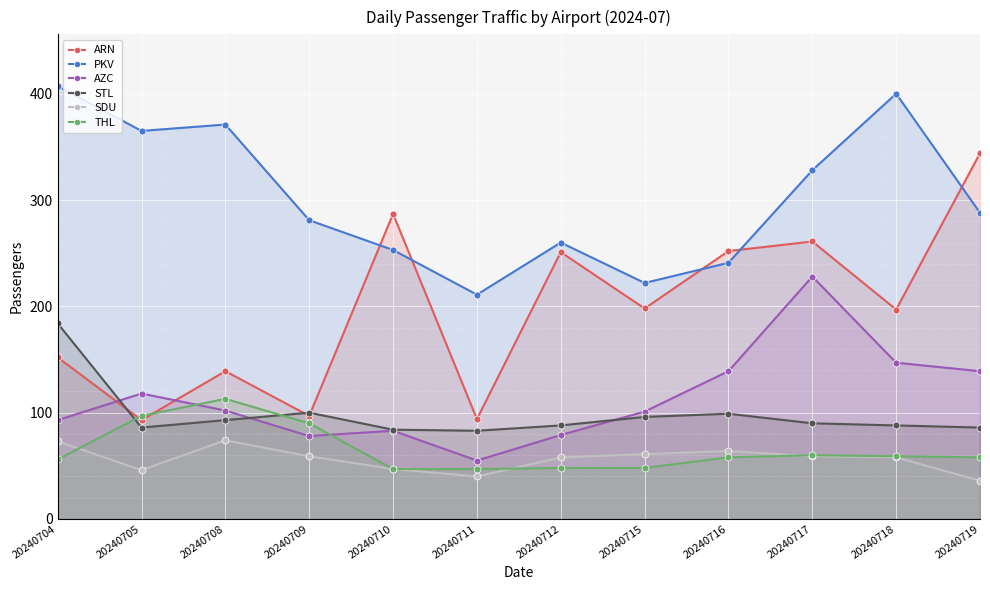

Count the number of categories in the chart.

12